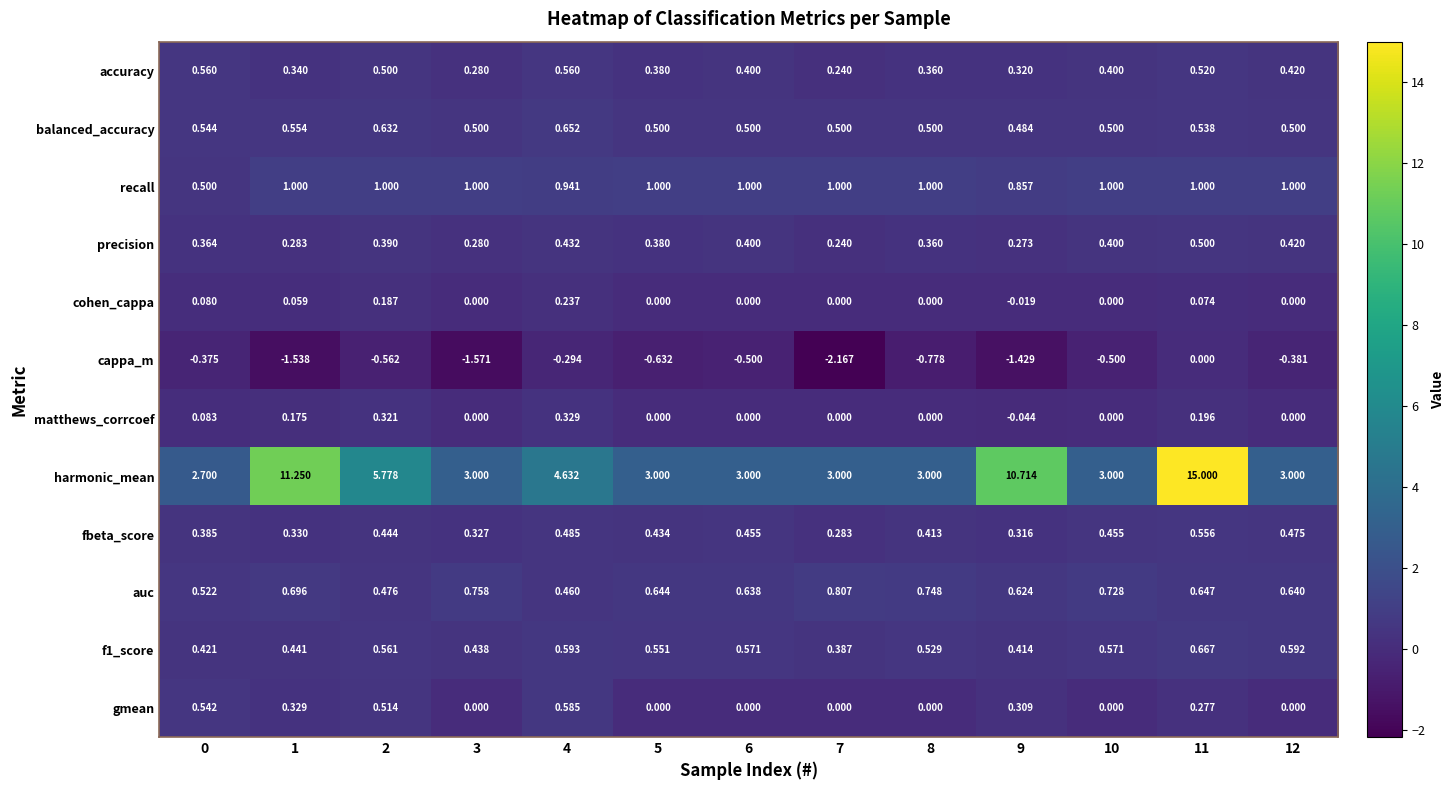

Is the value of harmonic_mean at 3 greater than the value of precision at 8?

Yes